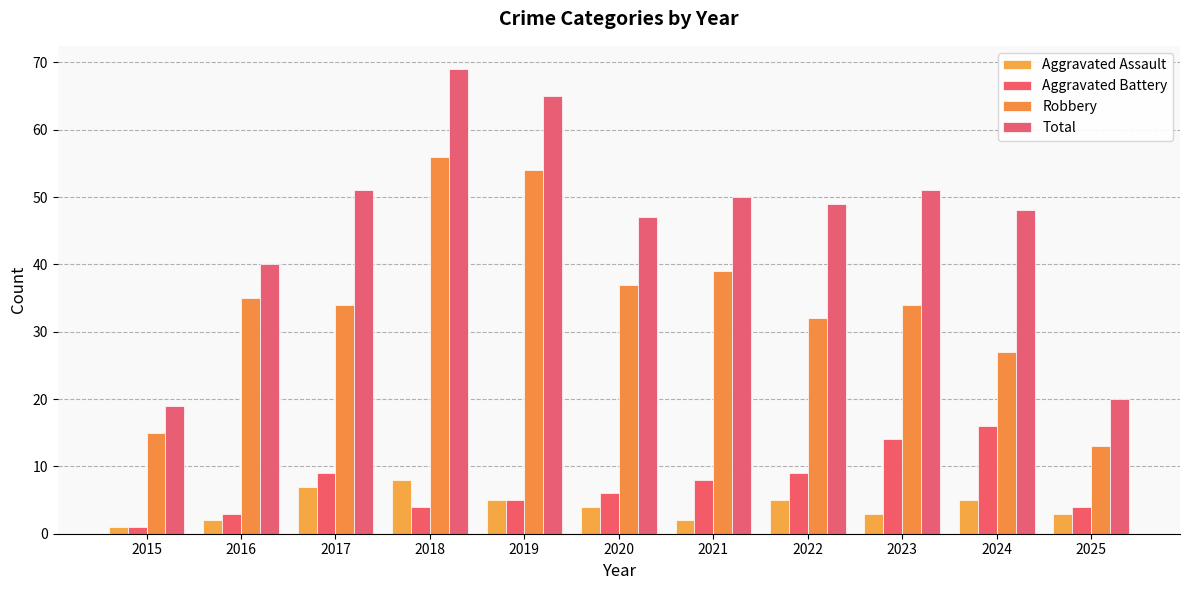

Where is Aggravated Battery nearest to the value 8?

2021